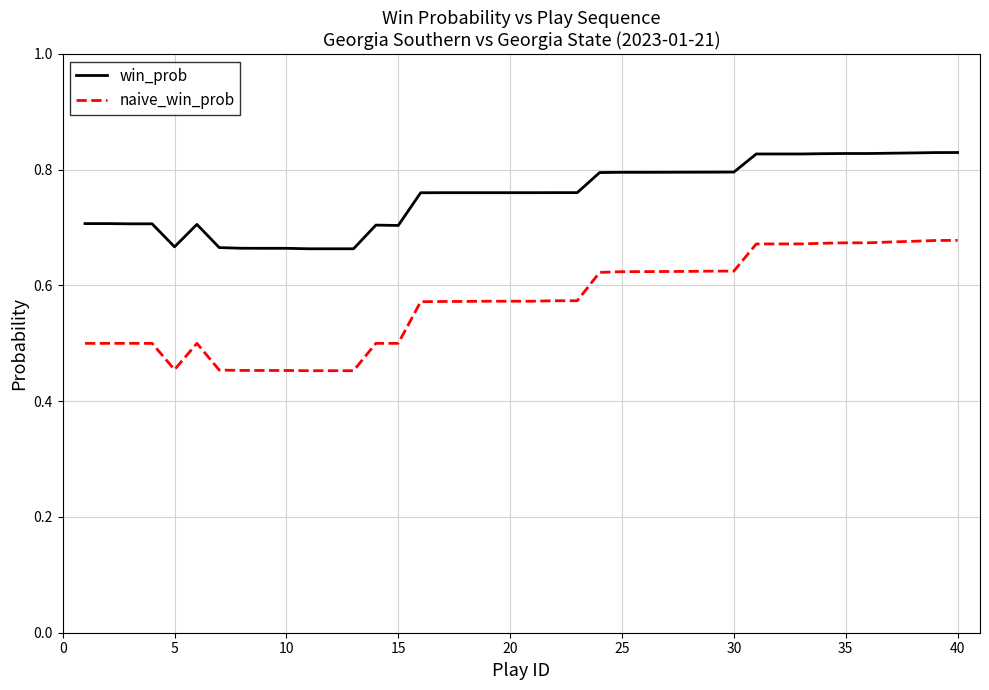

Rank the series by their maximum value, from lowest to highest.

naive_win_prob, win_prob